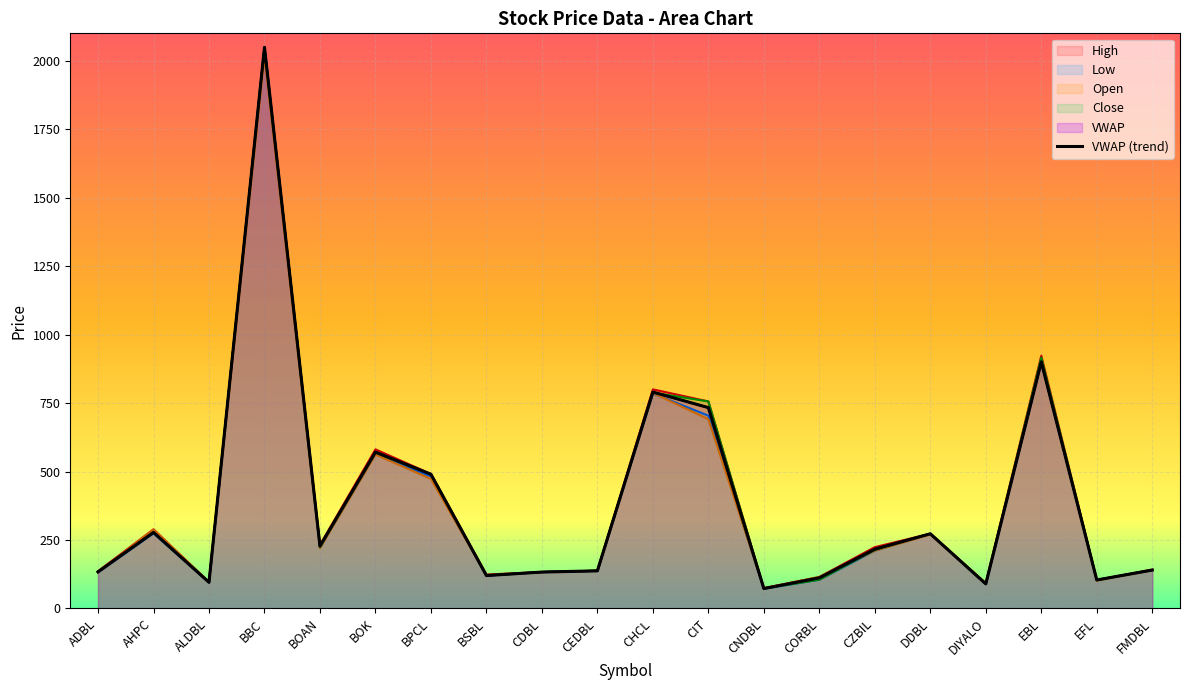

True or false: High has a value of 811.8 at BPCL.

False